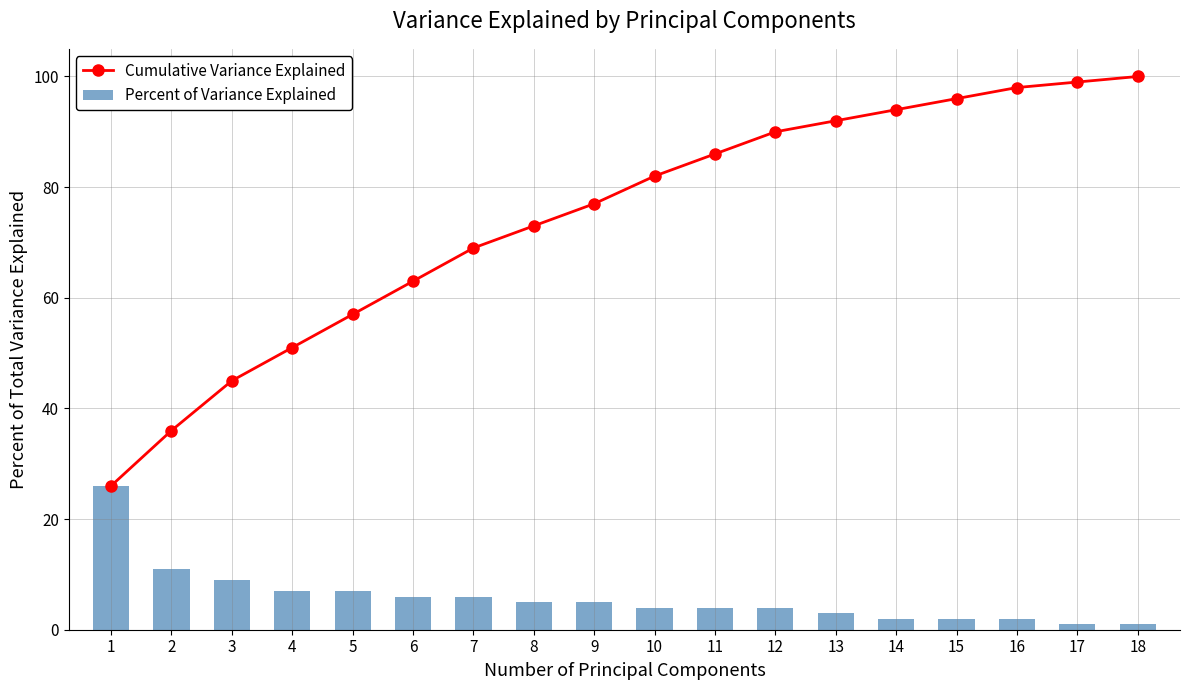

What is the difference between the maximum and minimum values in the Percent of Variance Explained series?

25